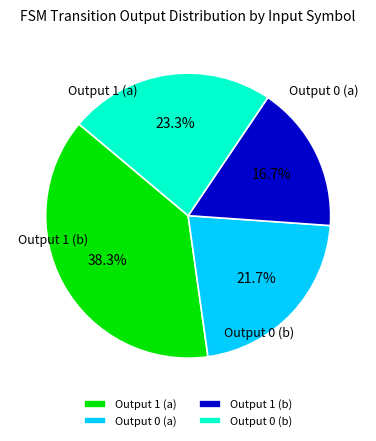

What percentage is NOT represented by Output 0 (a)?

78.3%